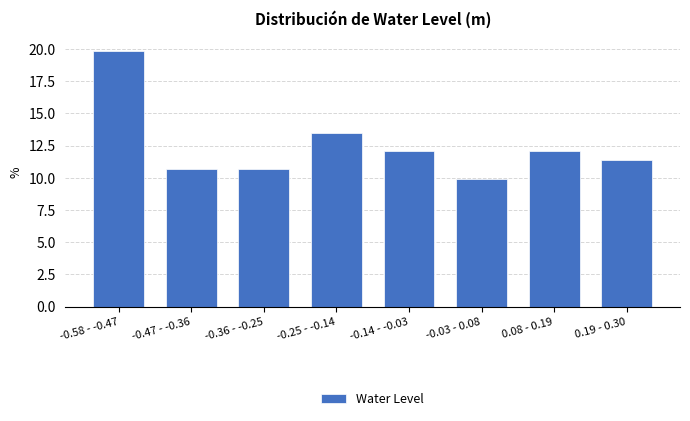

Reading right to left, what are all the values shown in this chart?

11.3	12.1	9.9	12.1	13.5	10.6	10.6	19.9